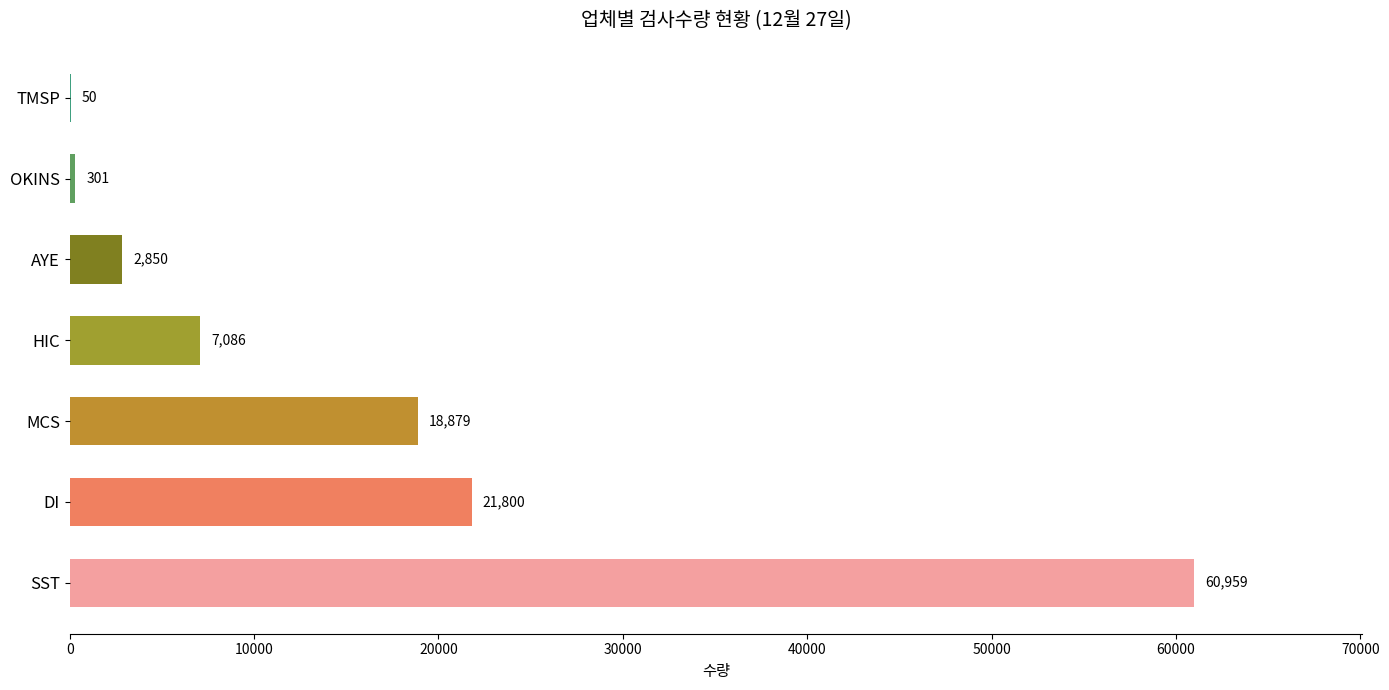

What is the smallest value displayed?

50